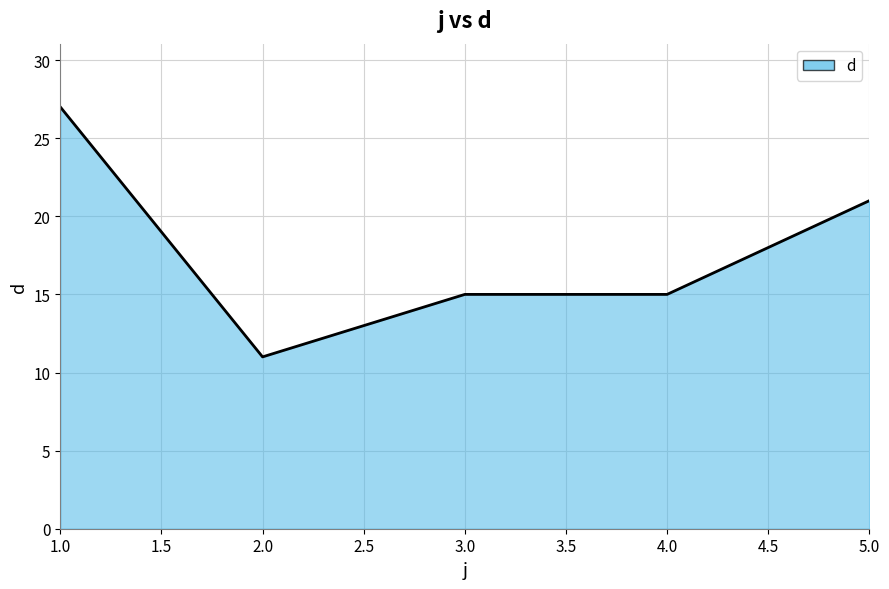

What is the sum of all values?

89